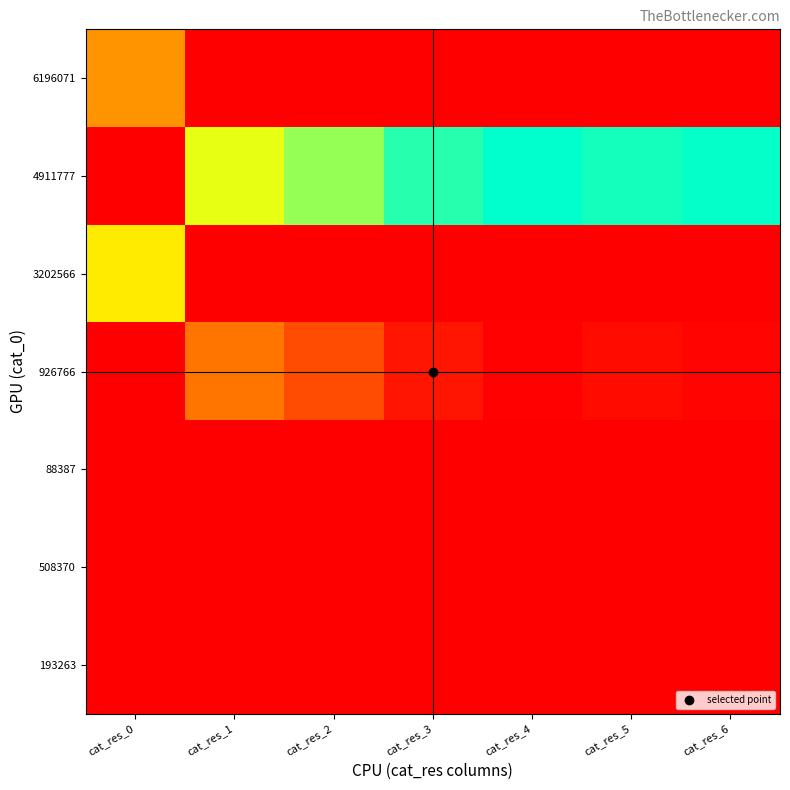

At how many categories does at least one series exceed 0?

7